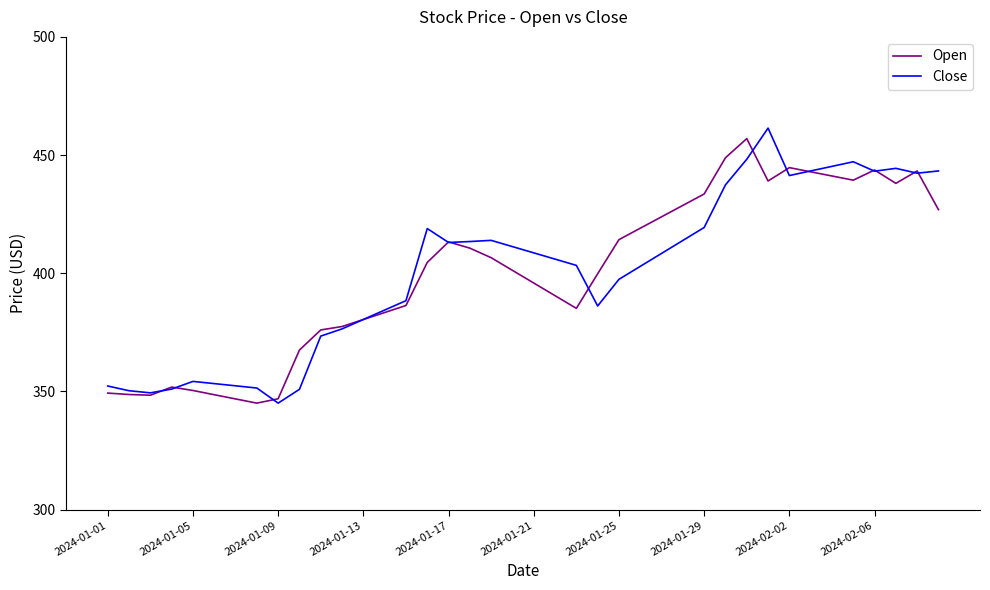

What is the highest value of the Open series?

457.0